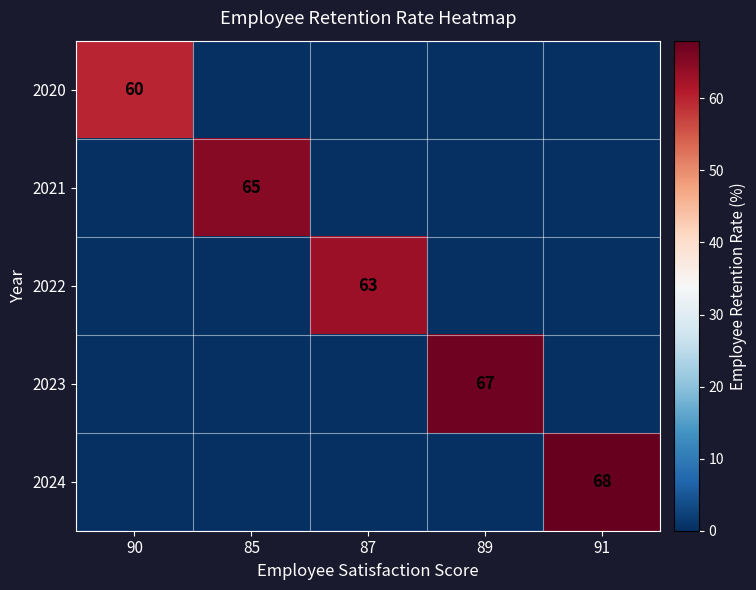

Is it true that 2023 equals 102 at 89?

False